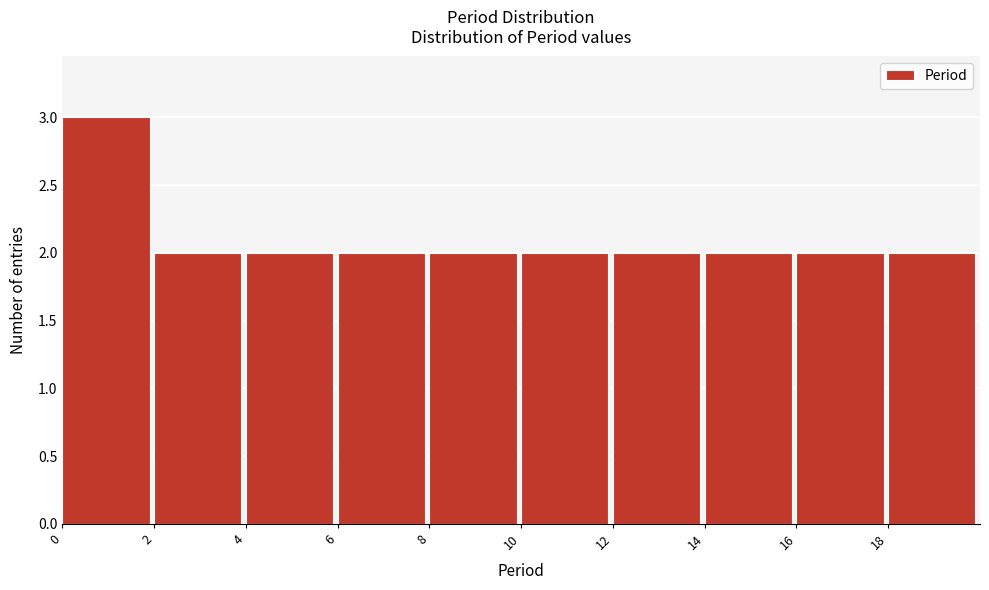

Reading left to right, list all the values displayed in this chart.

3	2	2	2	2	2	2	2	2	2